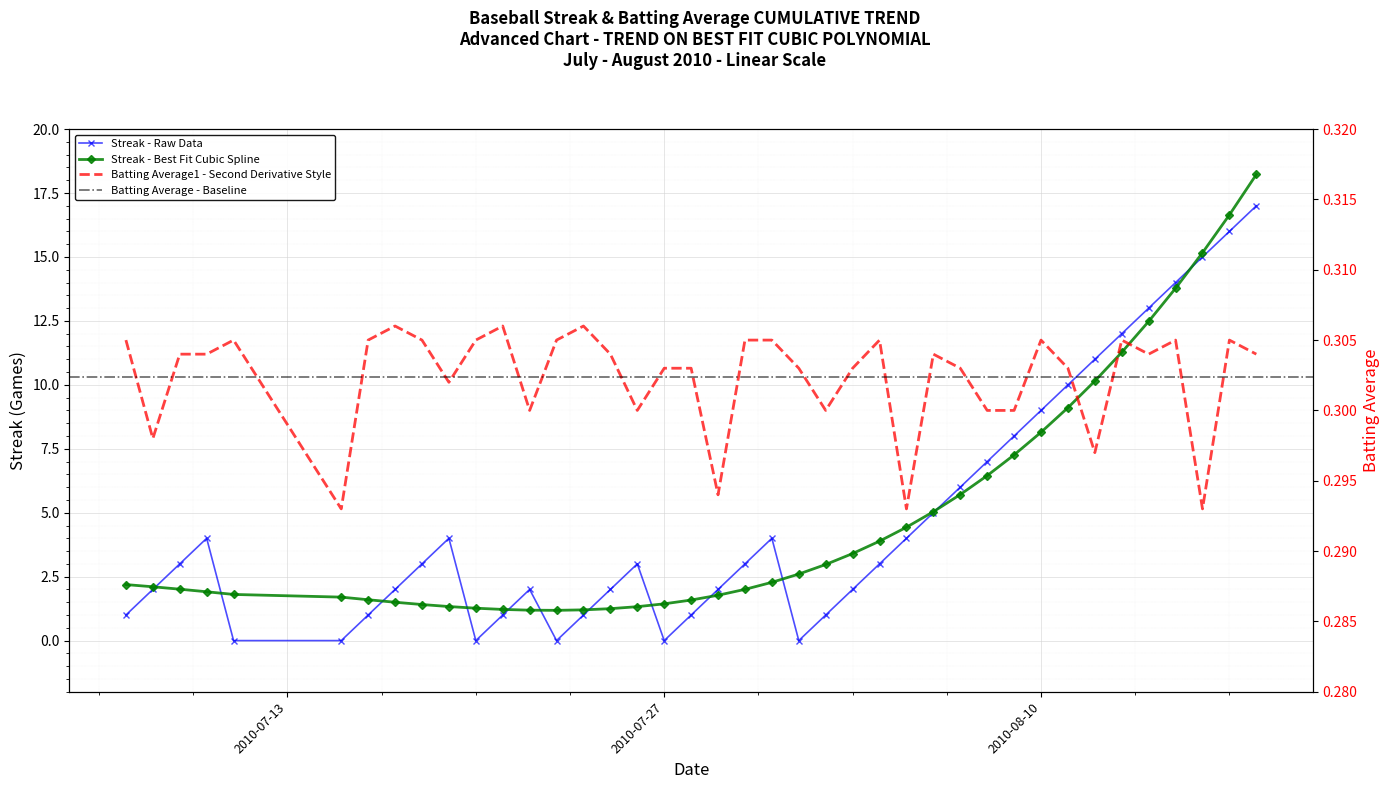

How many data points in Streak are less than 3?

18